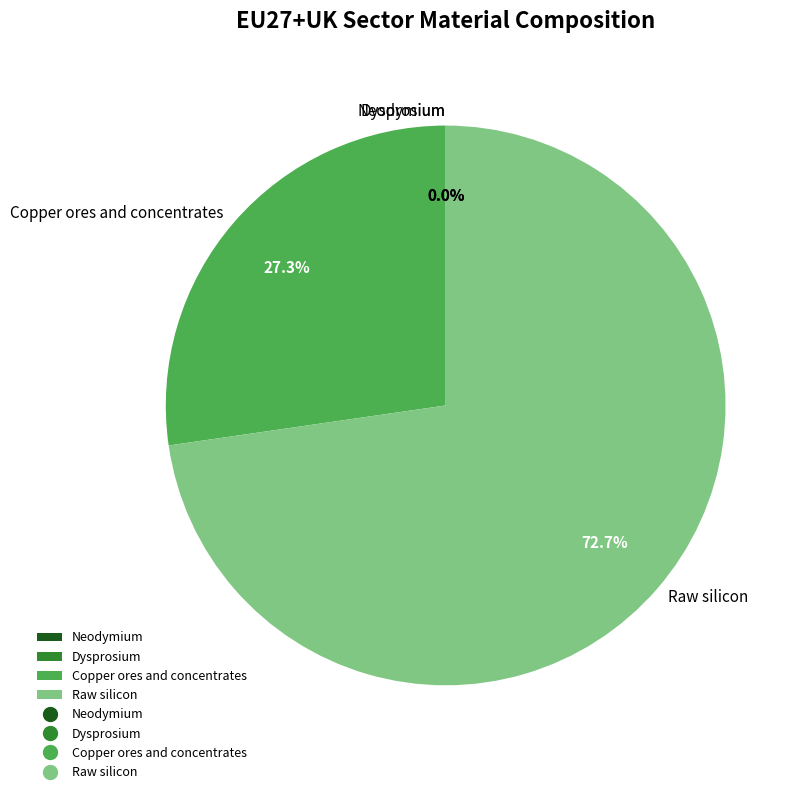

To the nearest percent, what is the difference between the Copper ores and concentrates and Neodymium slice percentages?

27%